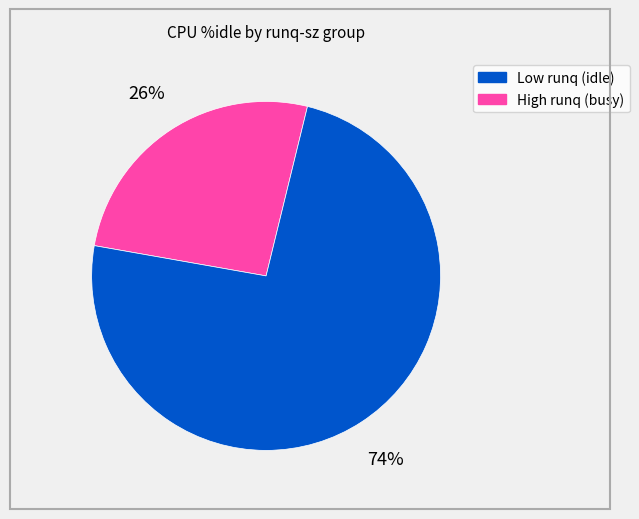

Does any single category account for the majority?

Yes